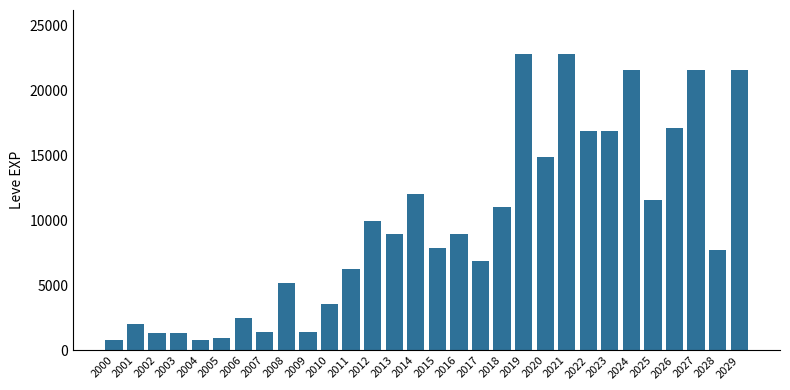

What is the difference between the maximum and minimum values?

21990